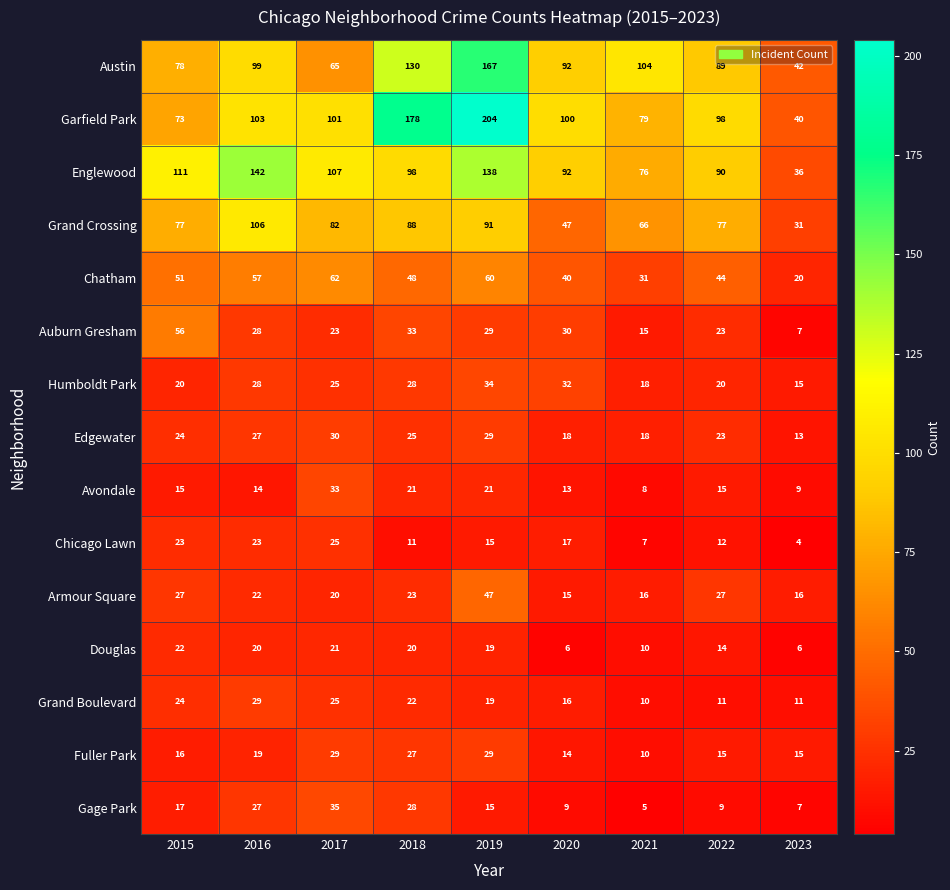

Which series has the widest spread of values?

Garfield Park